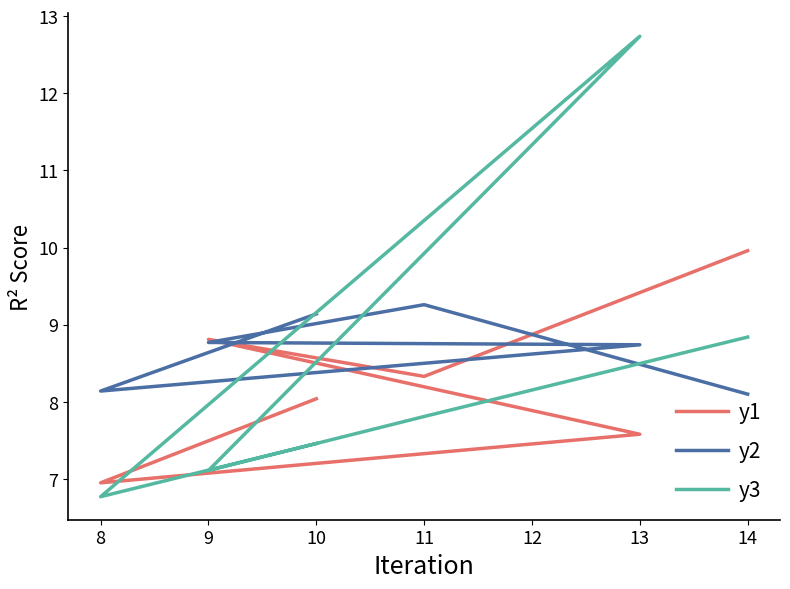

What is the difference between the highest and lowest values at 14?

1.9